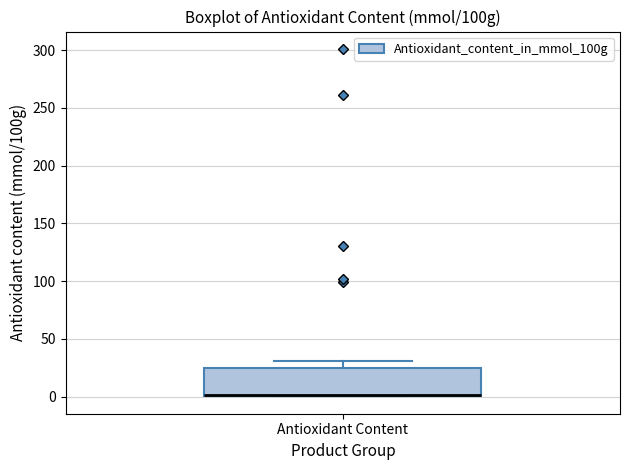

Transcribe this box plot: give where the median line is, the range the box spans, and where the two whiskers end, as read against the y-axis. The values are not printed on the chart, so give them approximately, as read against the axis.

median 0, box 0 to 25, whiskers 0 to 30